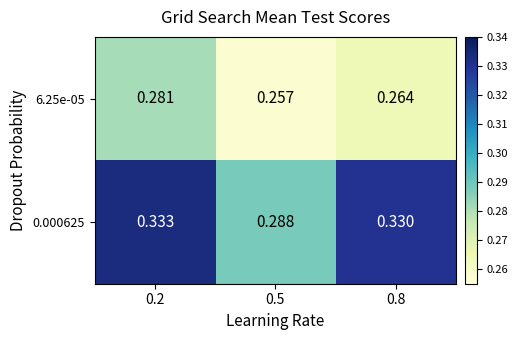

Is the value of 6.25e-05 at 0.2 greater than the value of 0.000625 at 0.5?

No